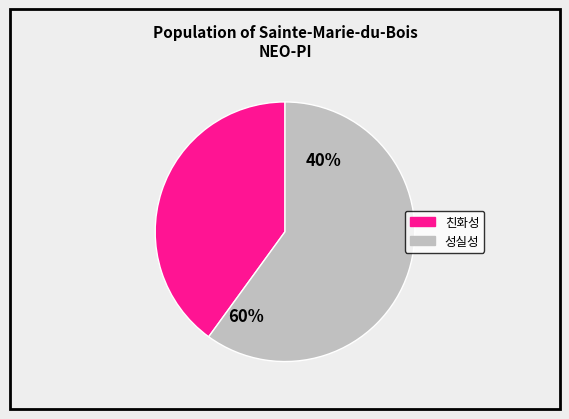

To the nearest percent, what portion does 친화성 represent?

40%